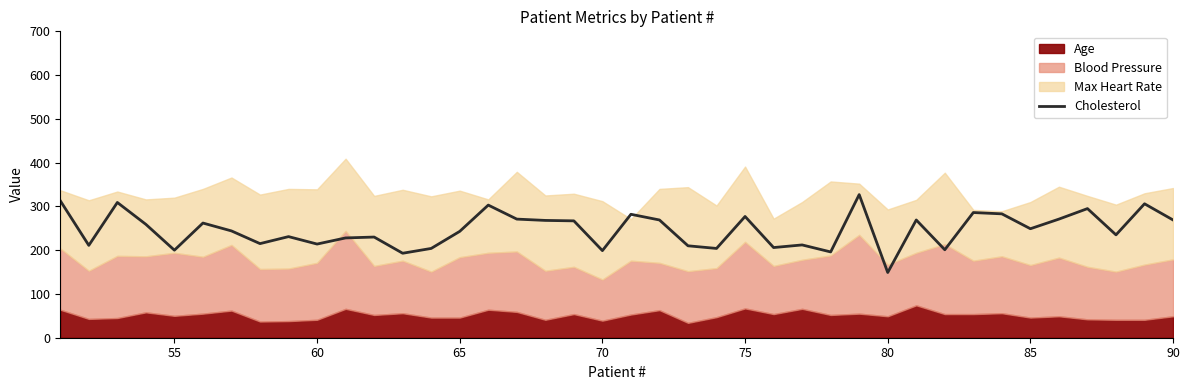

How many points are lower than both their immediate neighbors (excluding endpoints)?

13